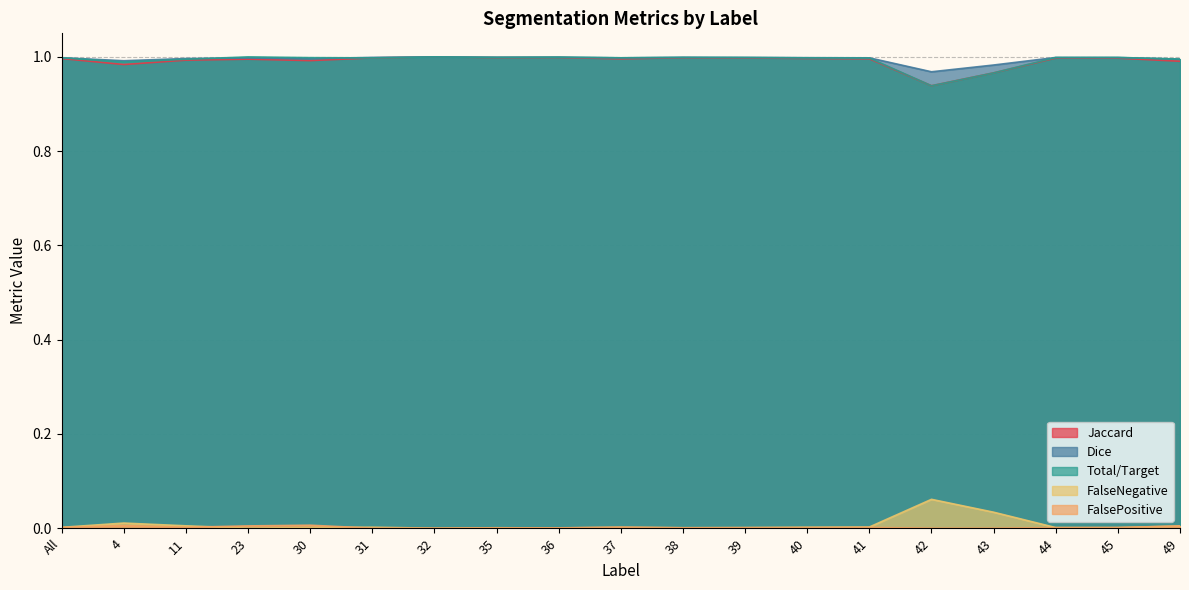

How many interior local valleys does the Jaccard series have?

5